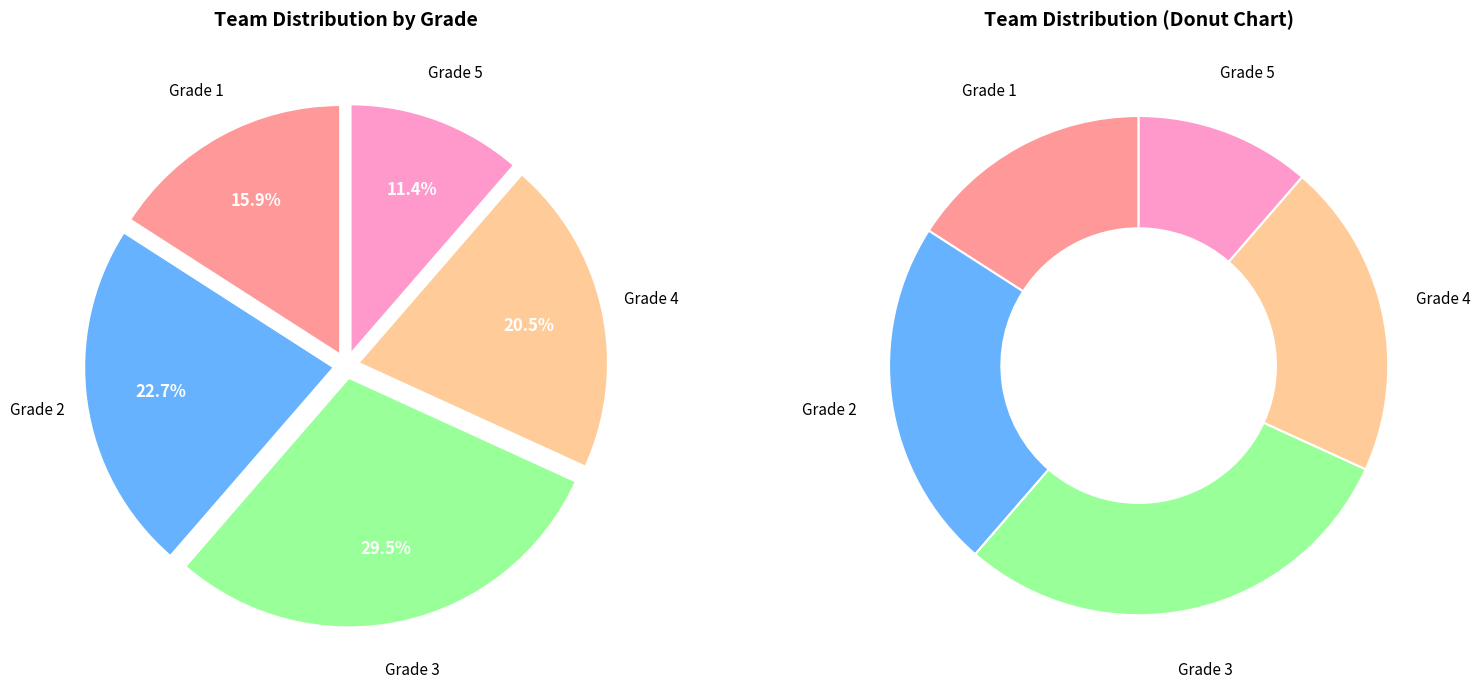

Is there a majority slice in this chart?

No